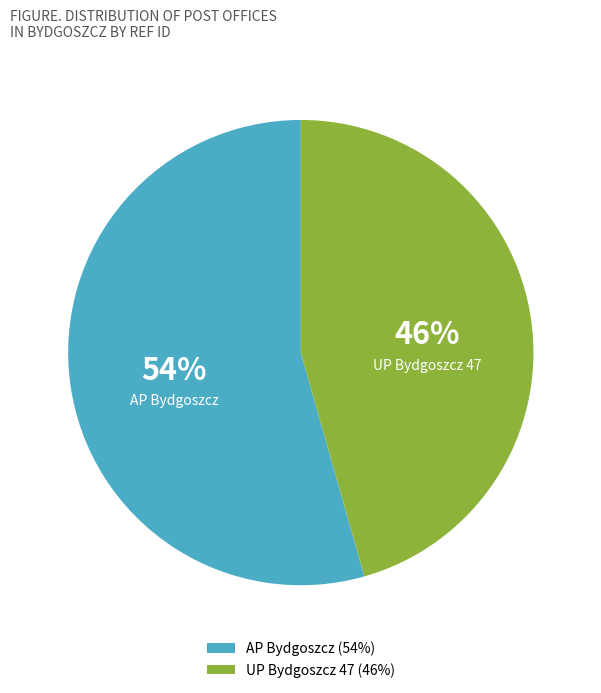

To the nearest percent, what is the combined percentage of AP Bydgoszcz and UP Bydgoszcz 47?

100%